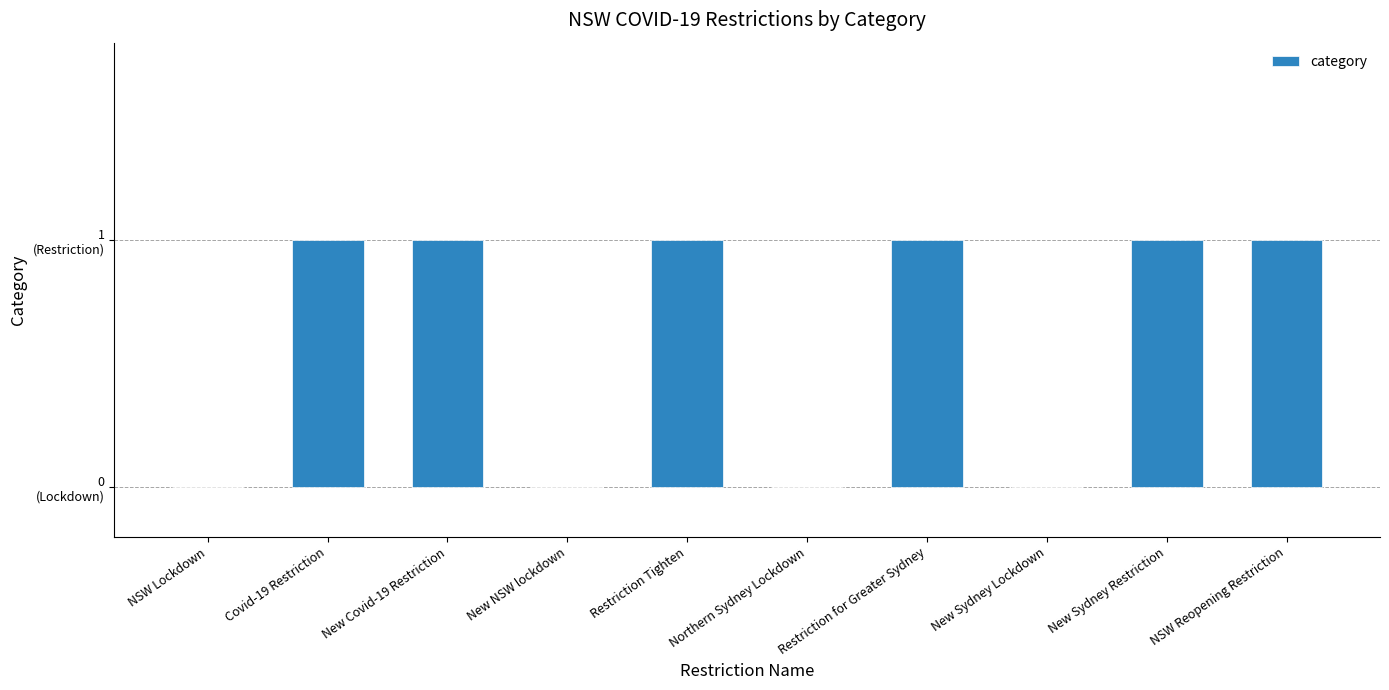

What is the difference between the maximum and minimum values?

1